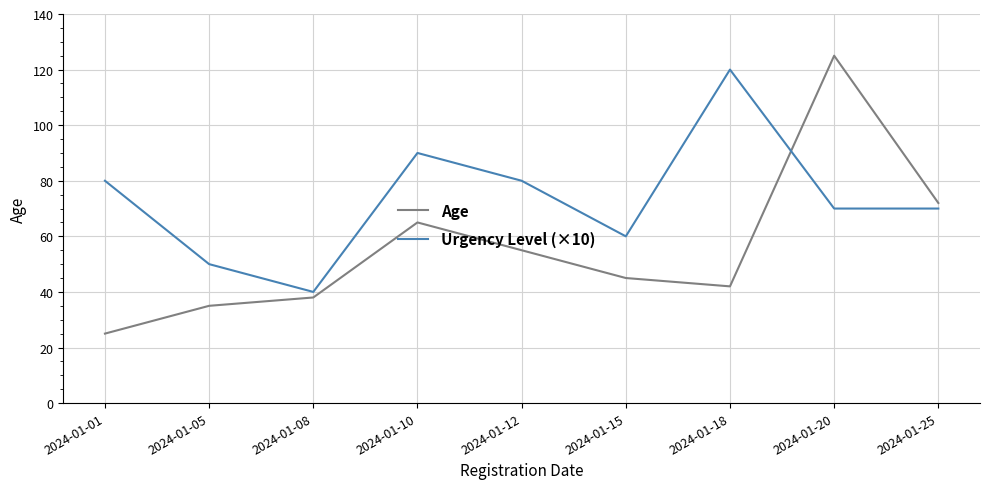

What is the difference between the Age values at 2024-01-05 and 2024-01-10?

30